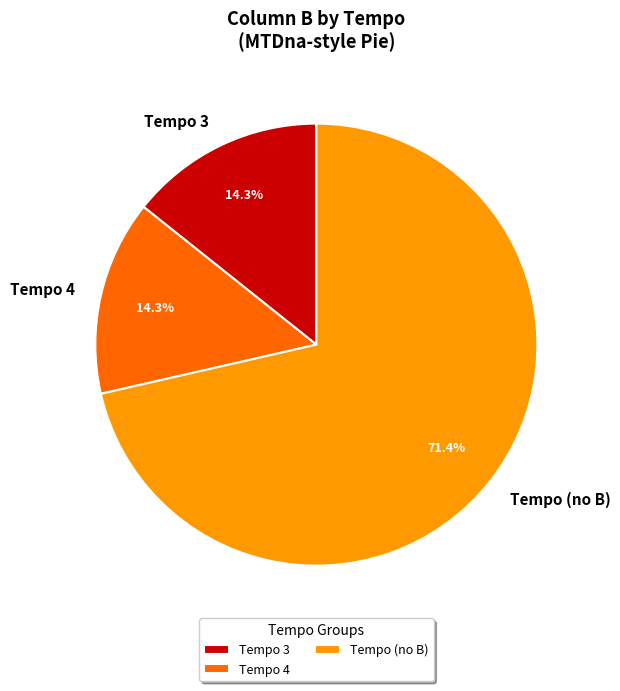

Does any single category account for the majority?

Yes